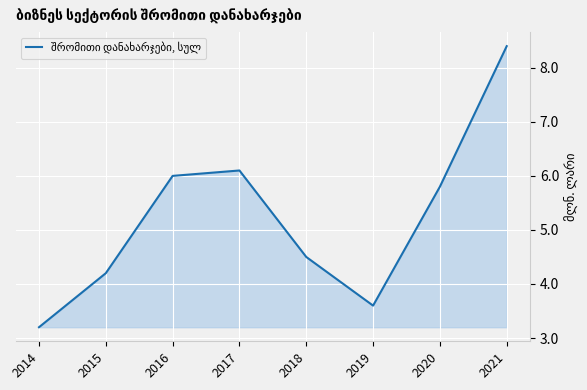

Which label corresponds to the smallest value in the chart?

2014